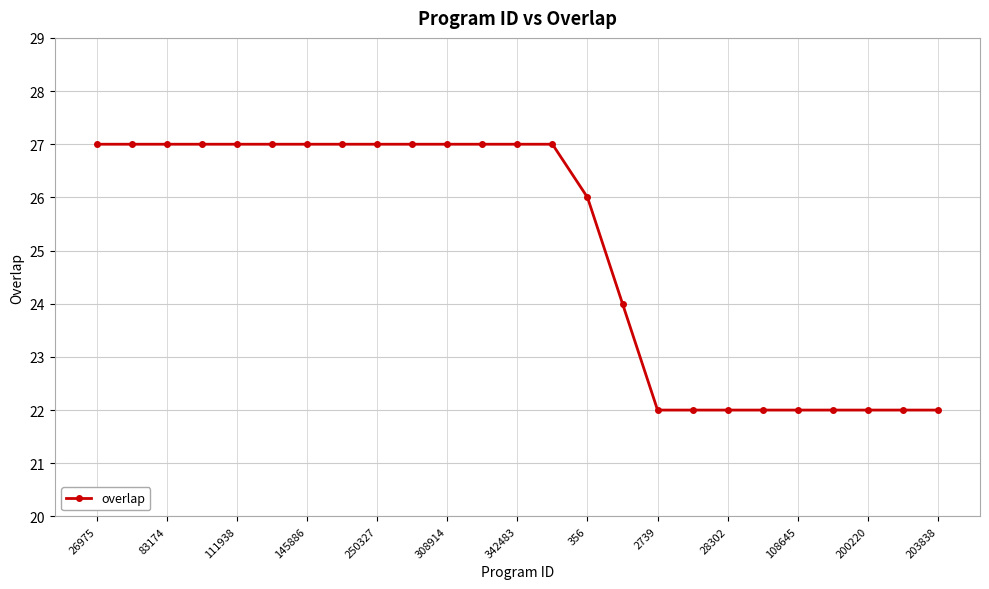

What is the smallest value displayed?

22